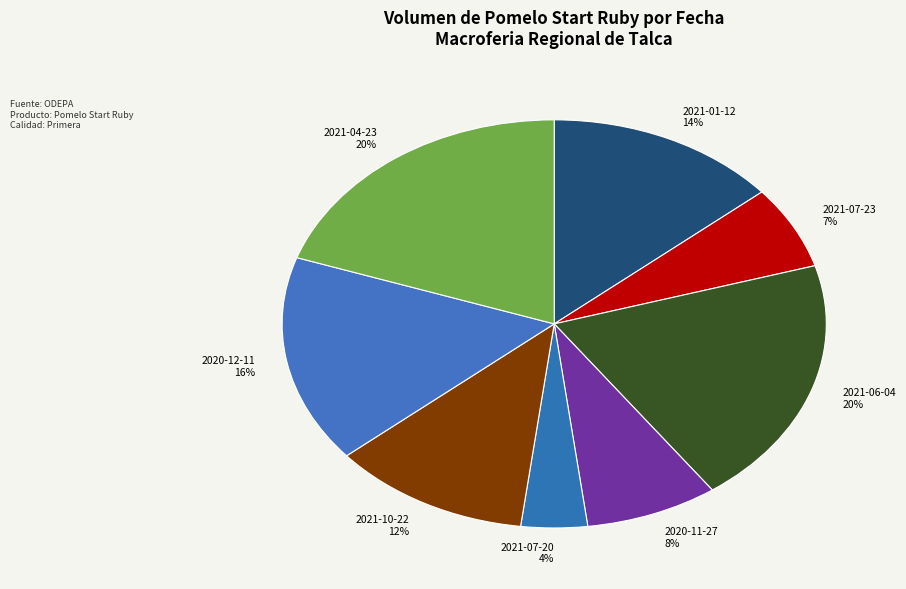

What is the smallest slice in the pie chart?

2021-07-20